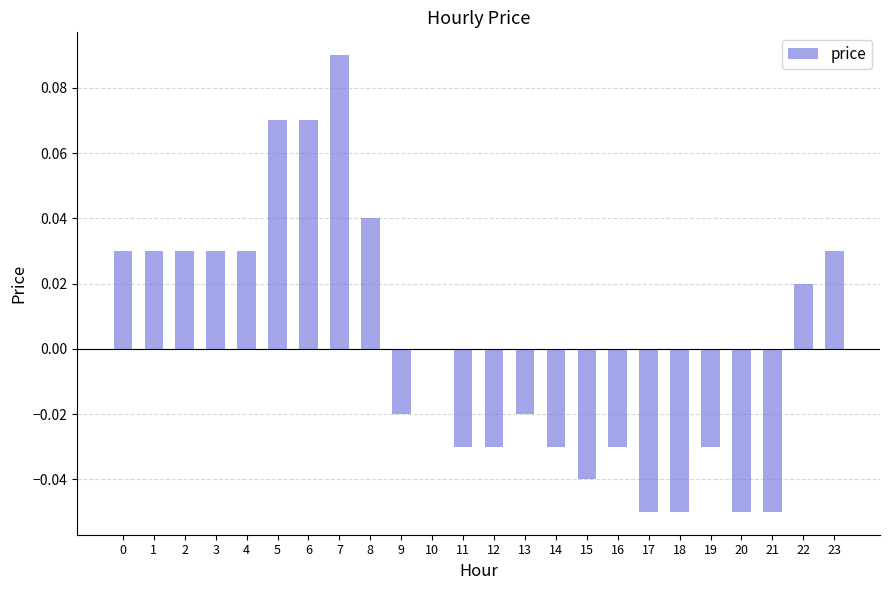

How many data points does each series have?

24